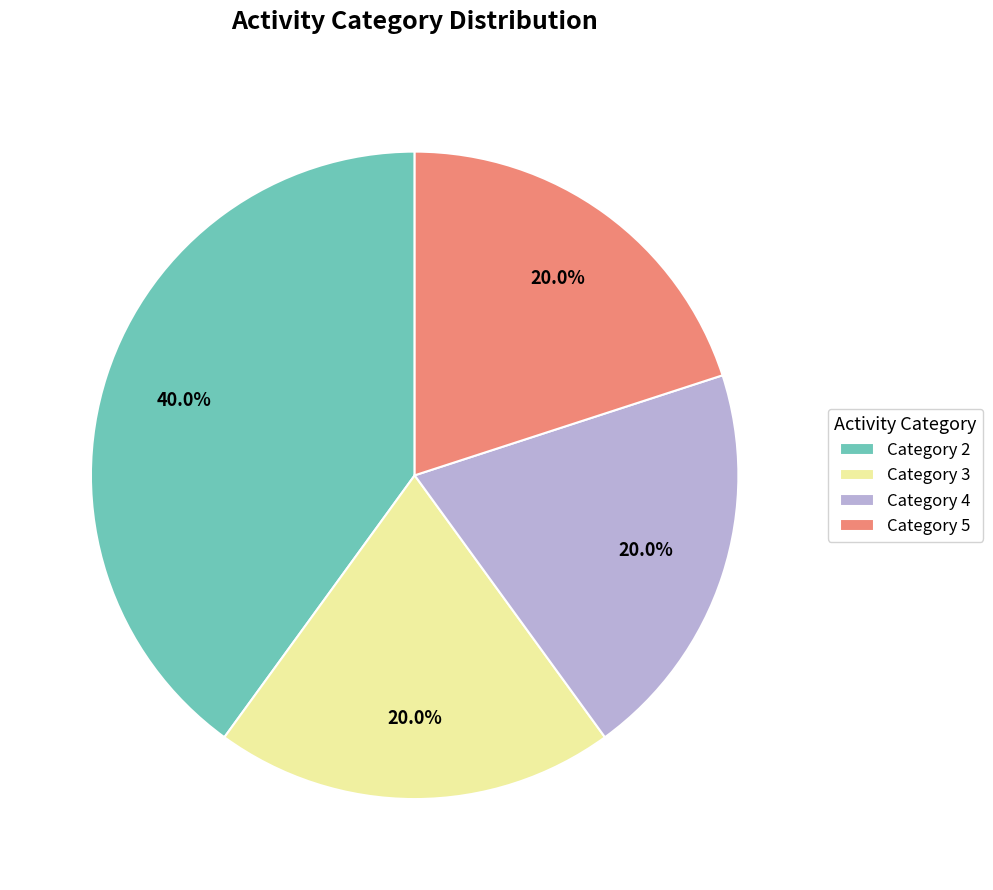

What is the largest slice in the pie chart?

Category 2